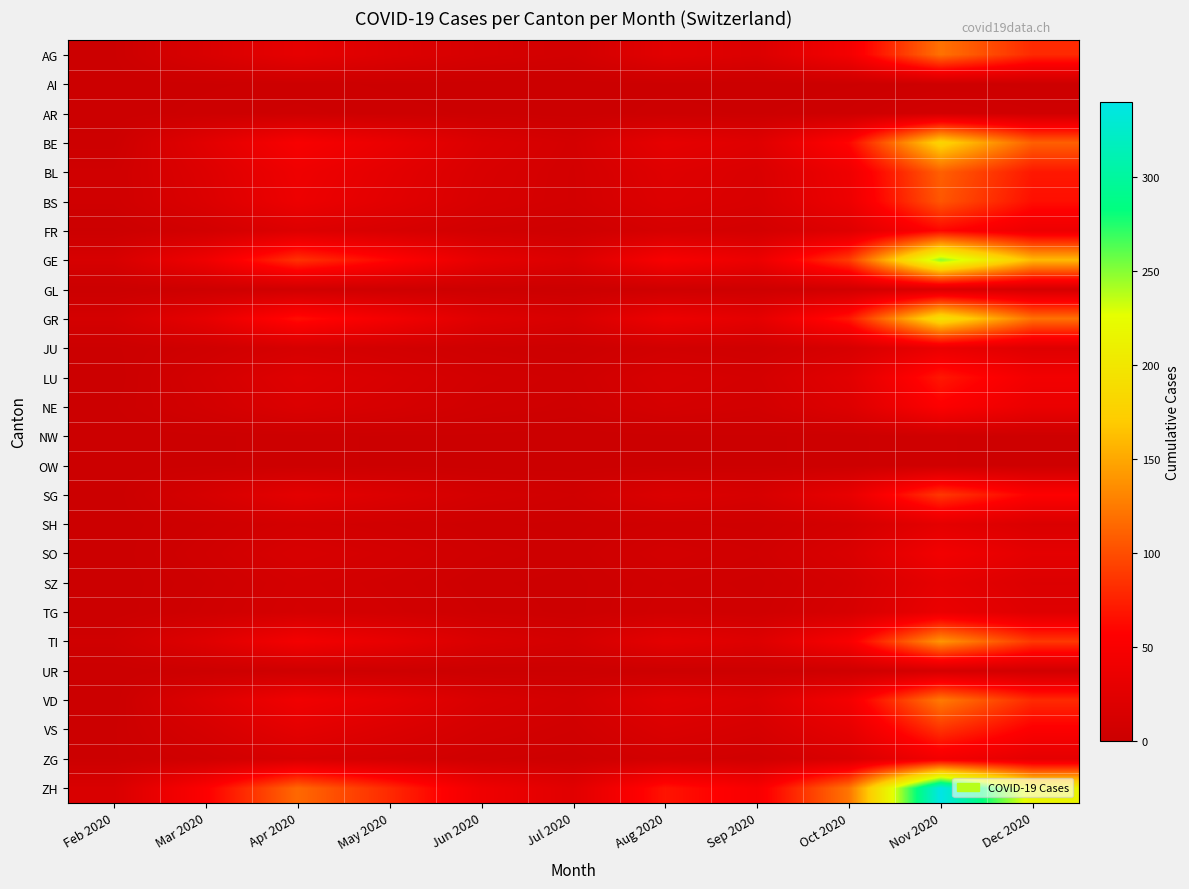

Which has a higher value, Apr 2020 or Dec 2020?

Dec 2020